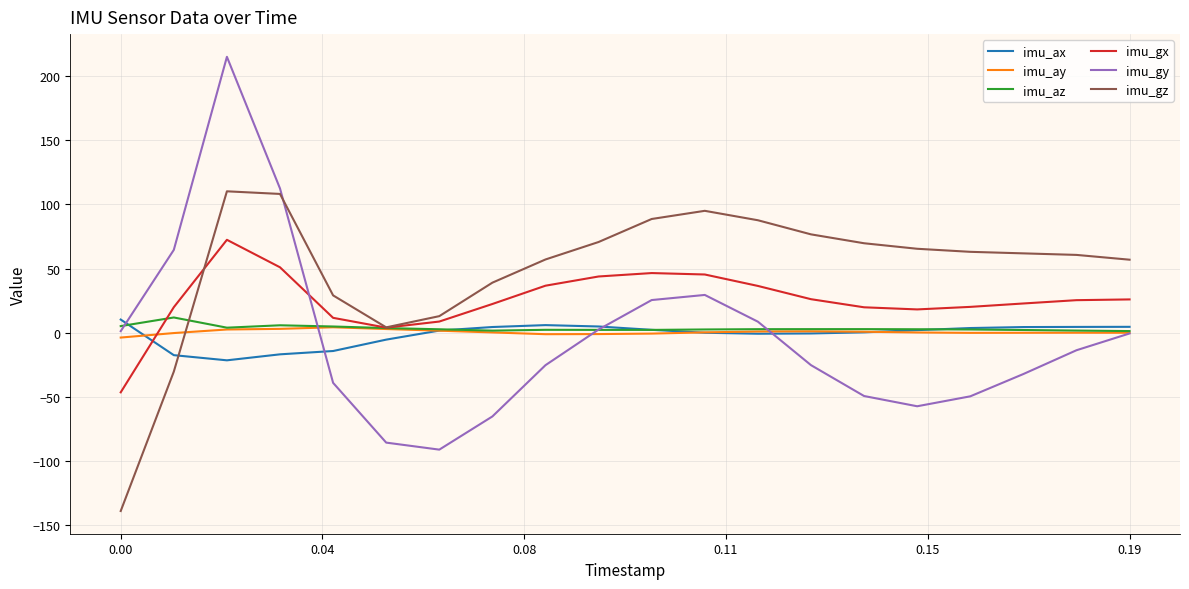

True or false: imu_gx and imu_gy cross at least once.

True